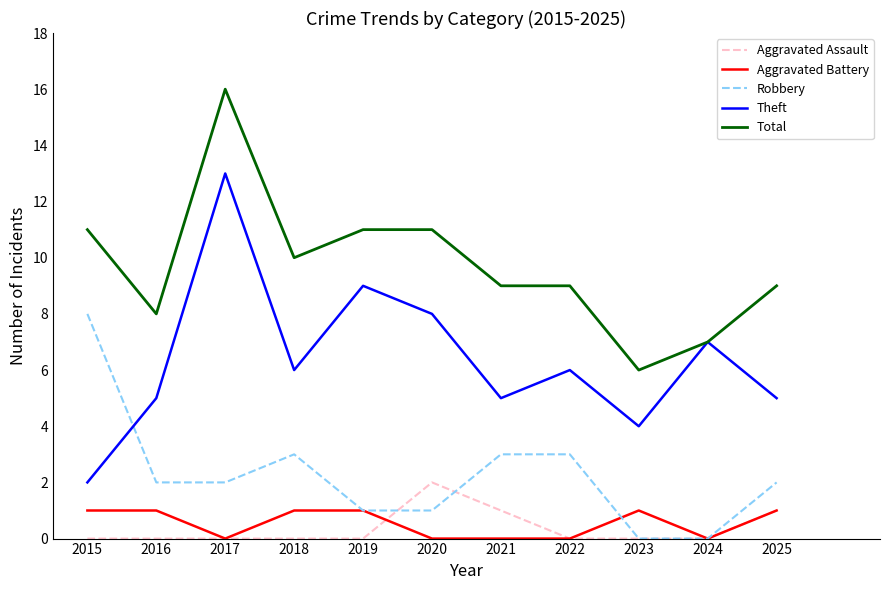

What is the approximate value of Total at 2020?

11